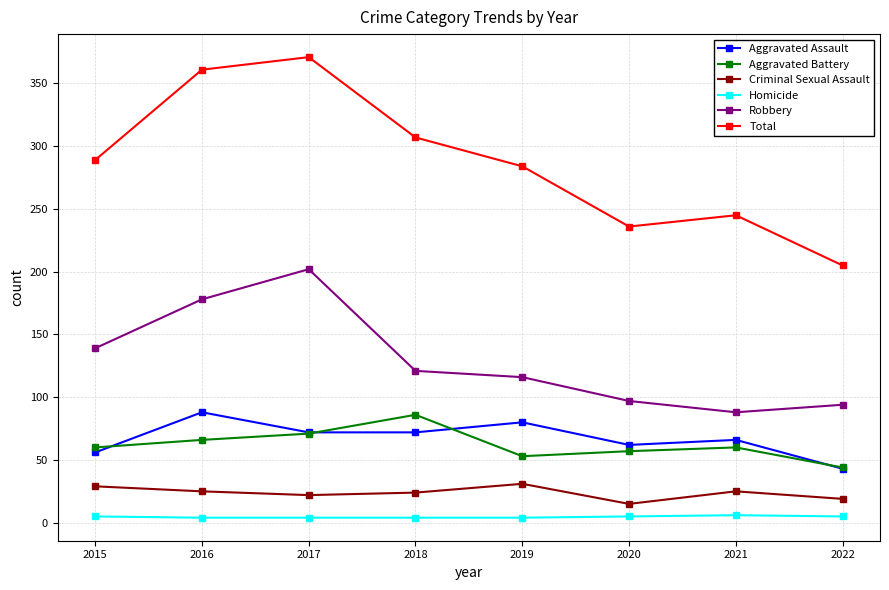

At 2016, list the series in order from smallest to largest.

Homicide, Criminal Sexual Assault, Aggravated Battery, Aggravated Assault, Robbery, Total